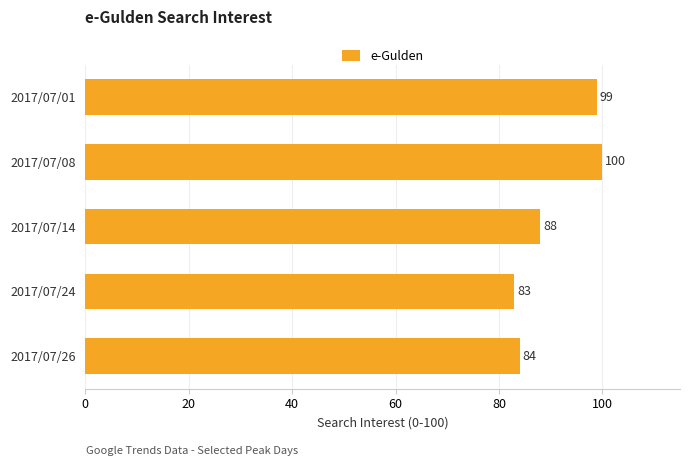

Reading top to bottom, what are all the values shown in this chart?

2017/07/01=99	2017/07/08=100	2017/07/14=88	2017/07/24=83	2017/07/26=84